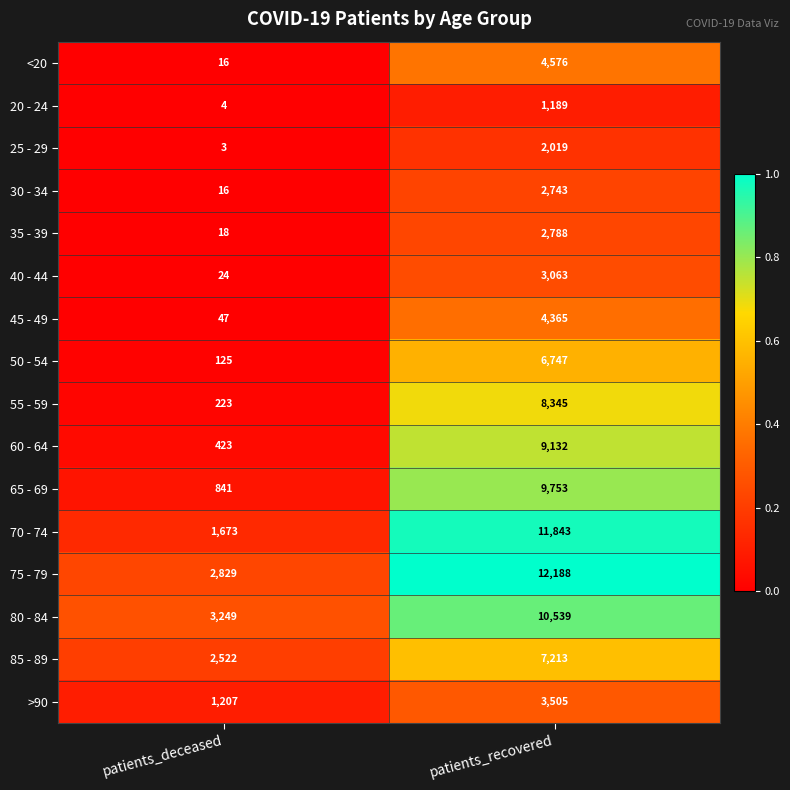

At which label is 30 - 34 closest to 1379?

patients_deceased